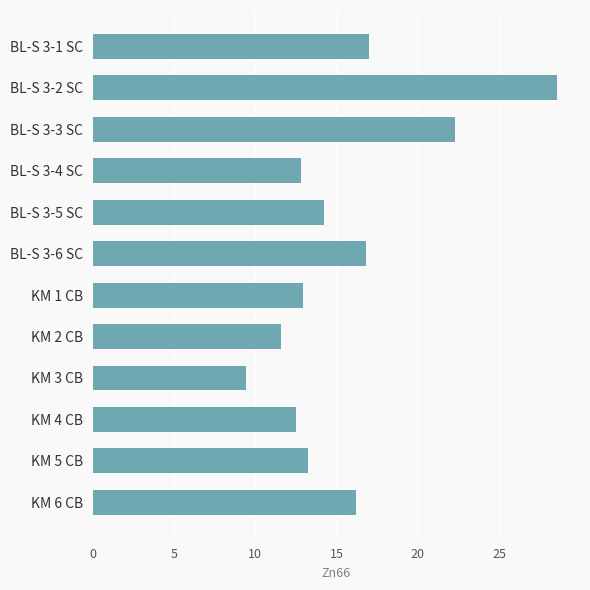

What is the difference between the values at KM 4 CB and BL-S 3-5 SC?

1.7